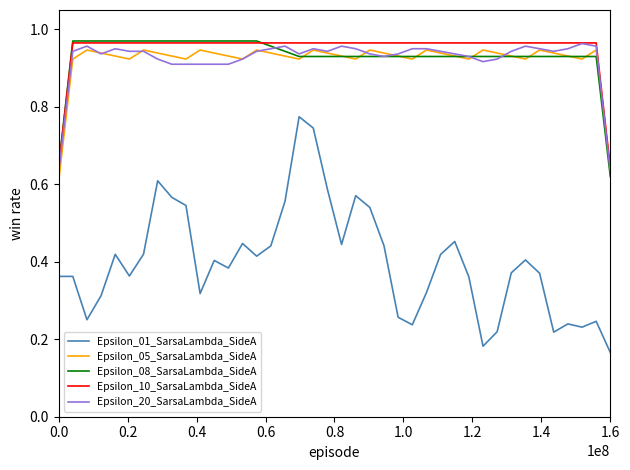

What are all the series names shown in the legend?

Epsilon_01_SarsaLambda_SideA, Epsilon_05_SarsaLambda_SideA, Epsilon_08_SarsaLambda_SideA, Epsilon_10_SarsaLambda_SideA, Epsilon_20_SarsaLambda_SideA